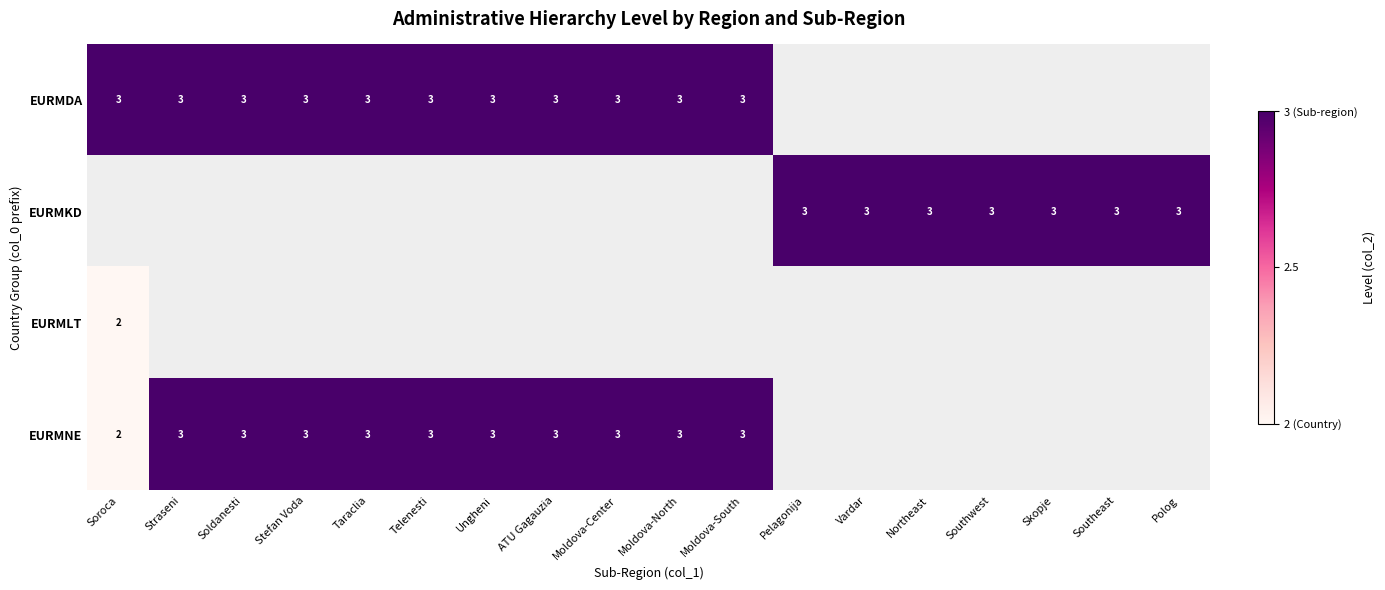

Is it true that EURMDA equals 4 at ATU Gagauzia?

False